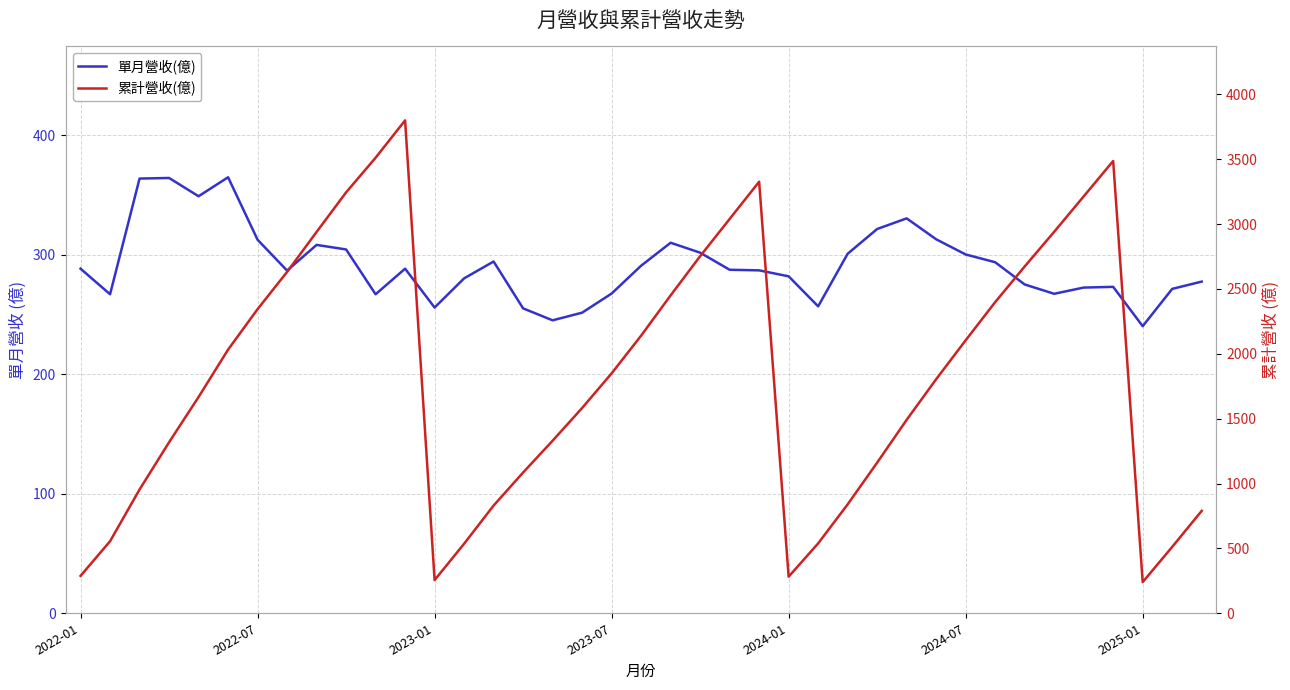

Is it true that 累計營收(億) equals 443.1 at 27?

False